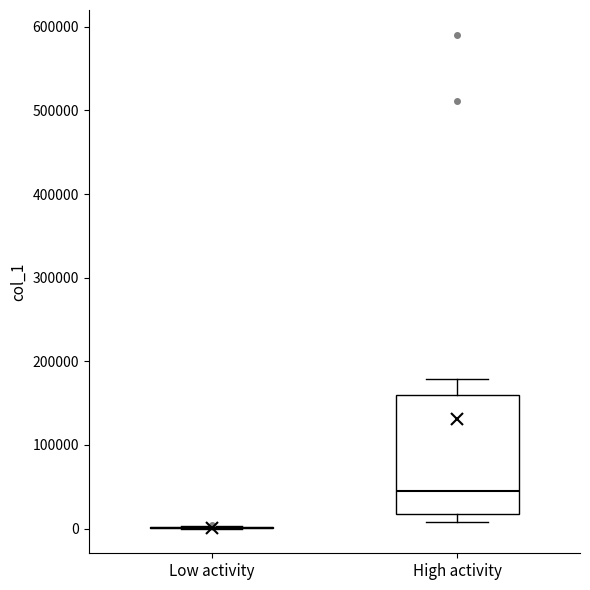

Which box is the tallest, from its lower edge to its upper edge?

High activity